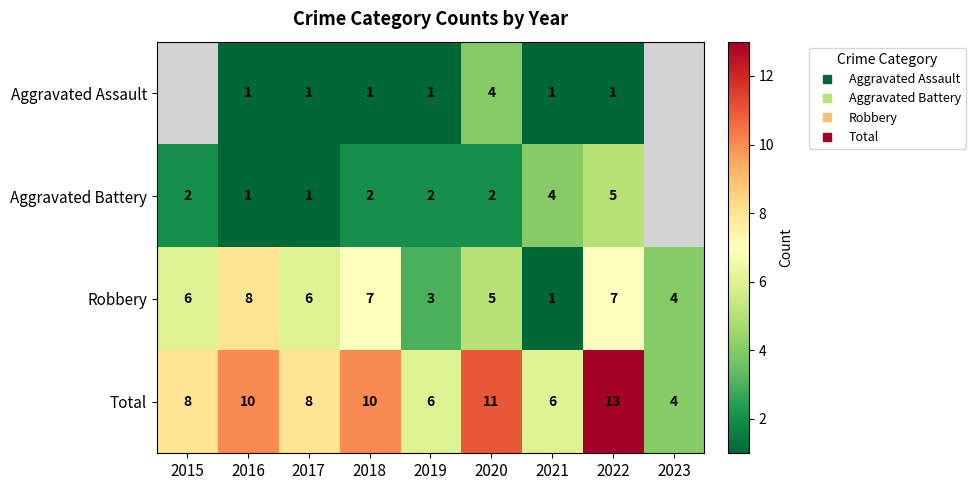

At 2022, list the series in order from largest to smallest.

Total, Robbery, Aggravated Battery, Aggravated Assault